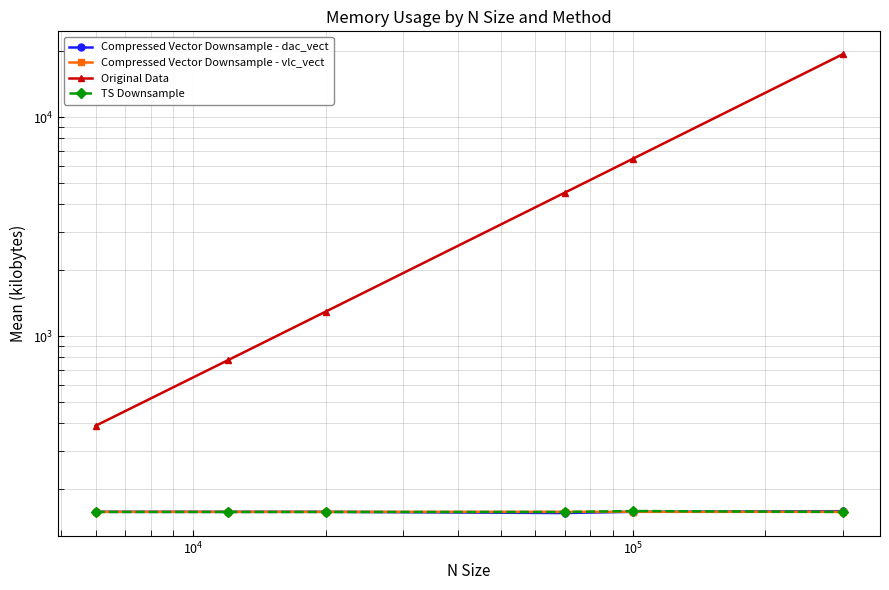

What is the sum of all TS Downsample values?

946.0